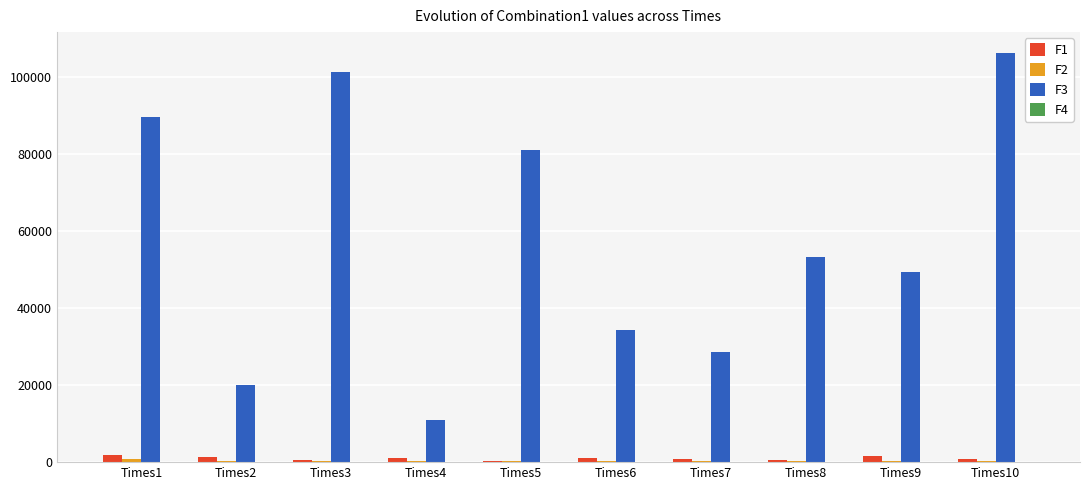

What is the greatest value displayed?

106251.8